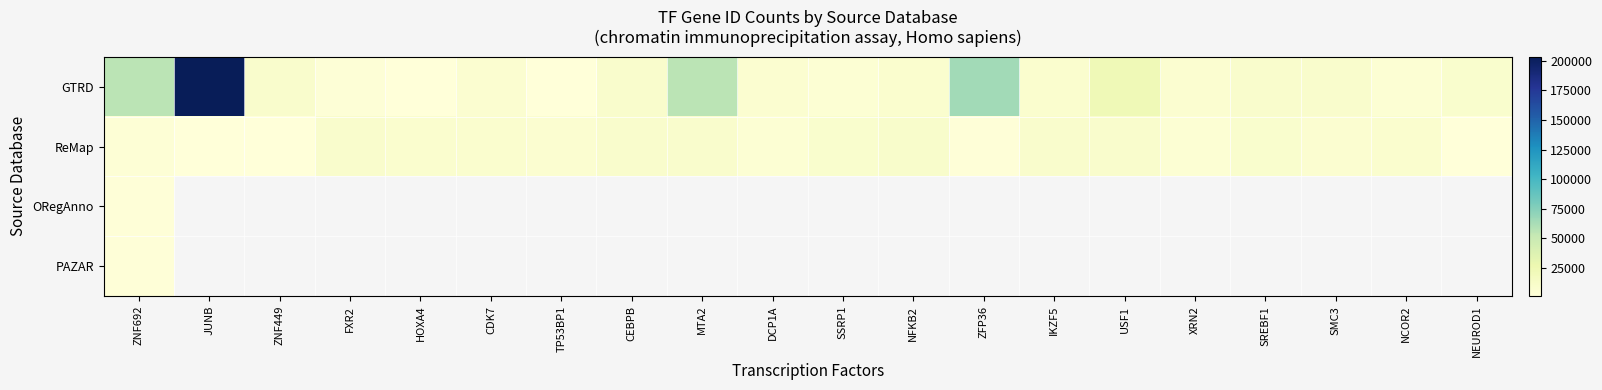

At how many categories does at least one series exceed 66657?

1